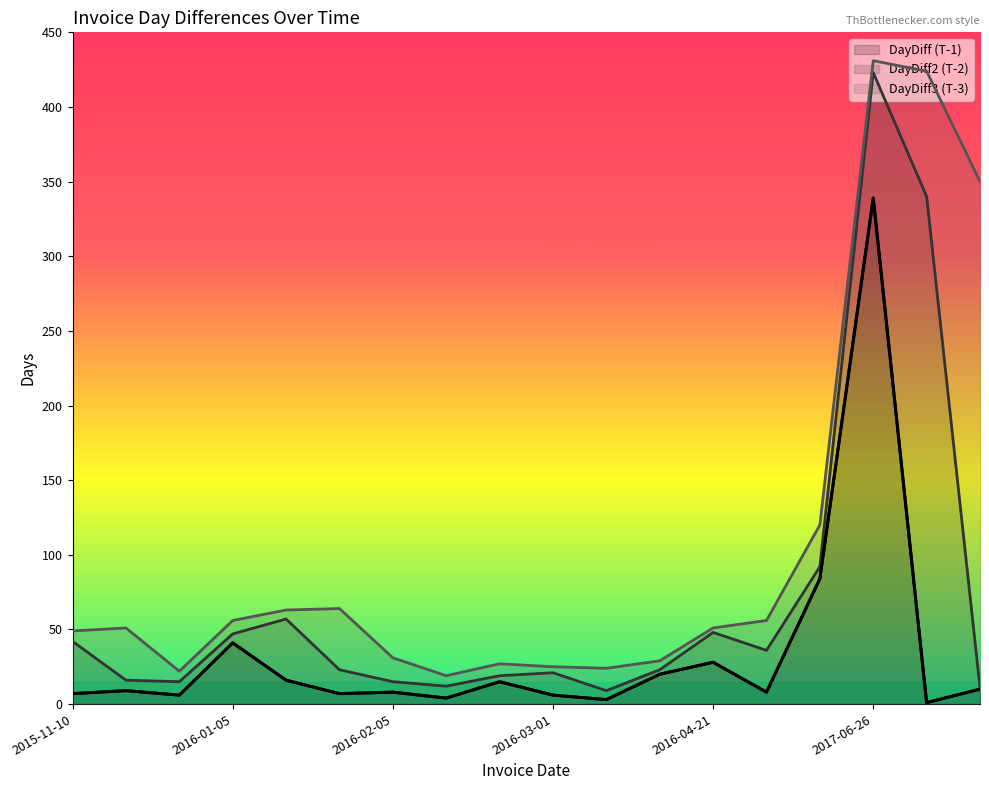

Between 2016-01-21 and 2017-06-27, which series saw the biggest shift?

DayDiff3